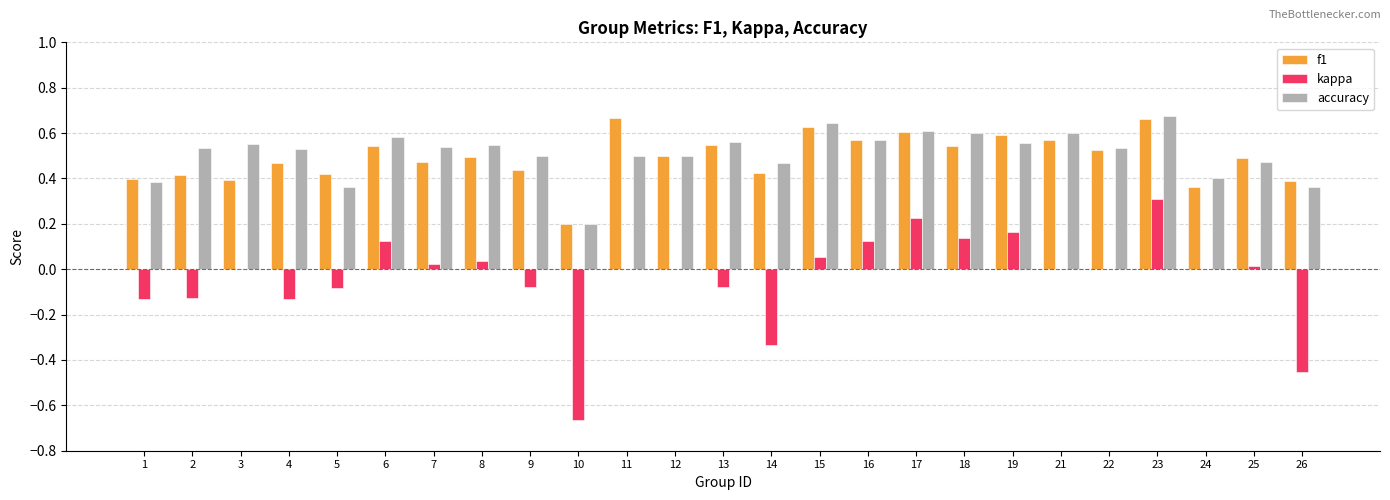

The accuracy series shows 0.3 at 8. True or false?

False